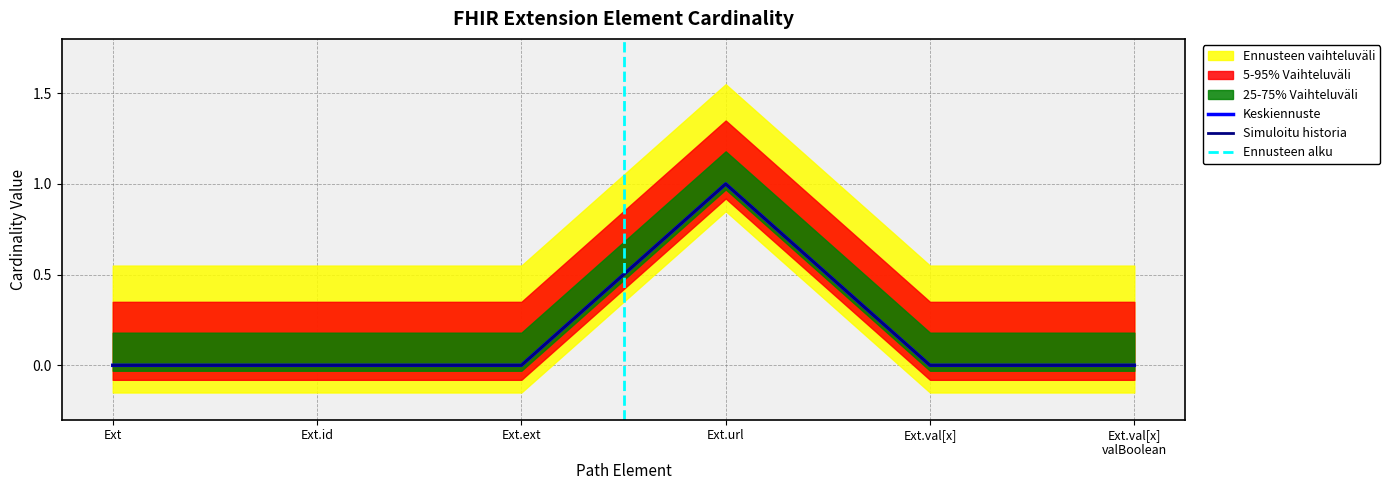

What is the difference between the maximum and minimum values in the Min series?

1